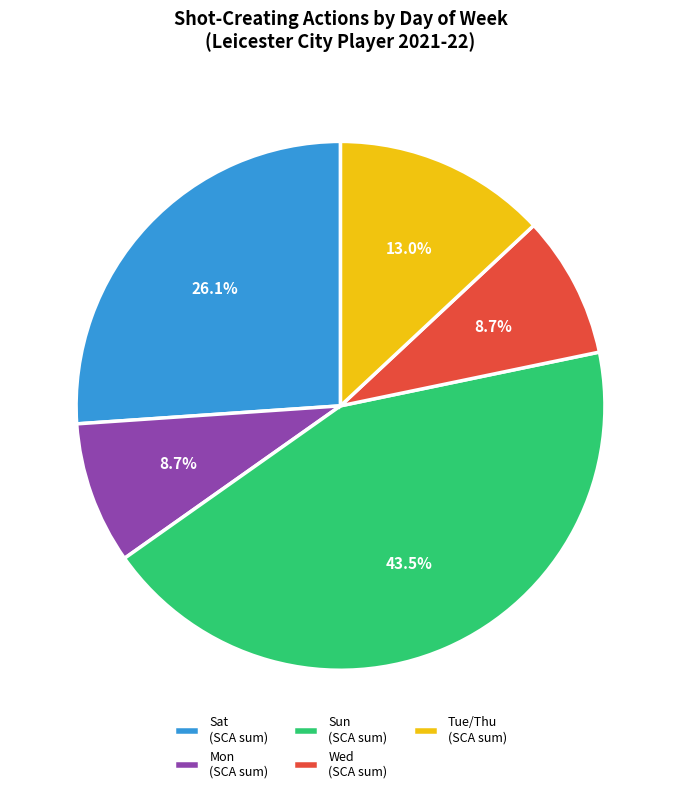

Approximately how many times larger is the value at Mon (SCA sum) compared to Wed (SCA sum)?

1.0